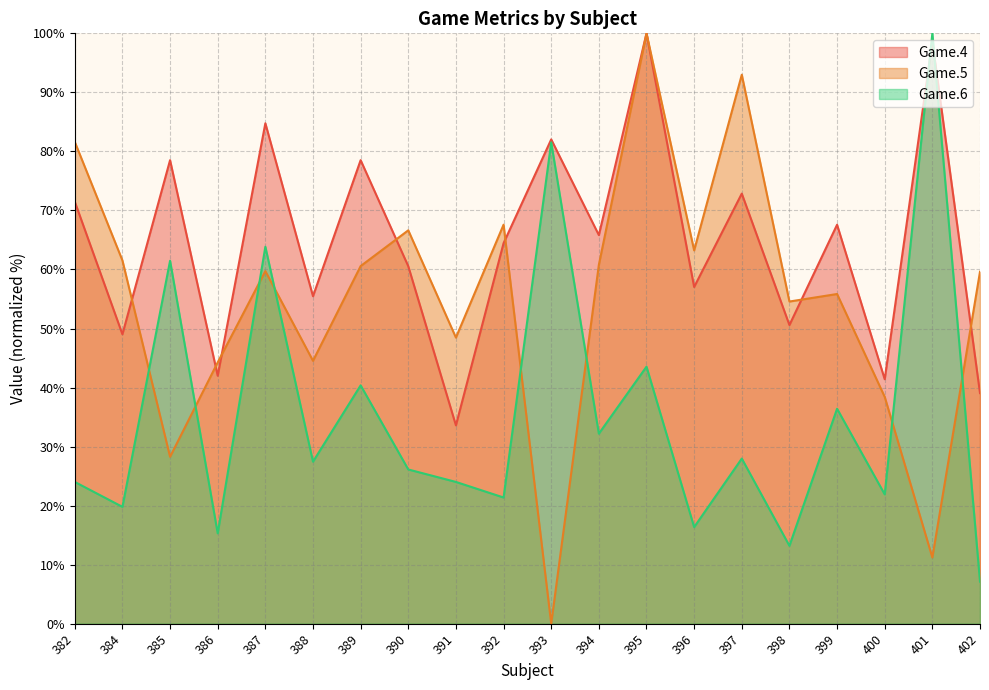

Where is the first local maximum for Game.5?

387